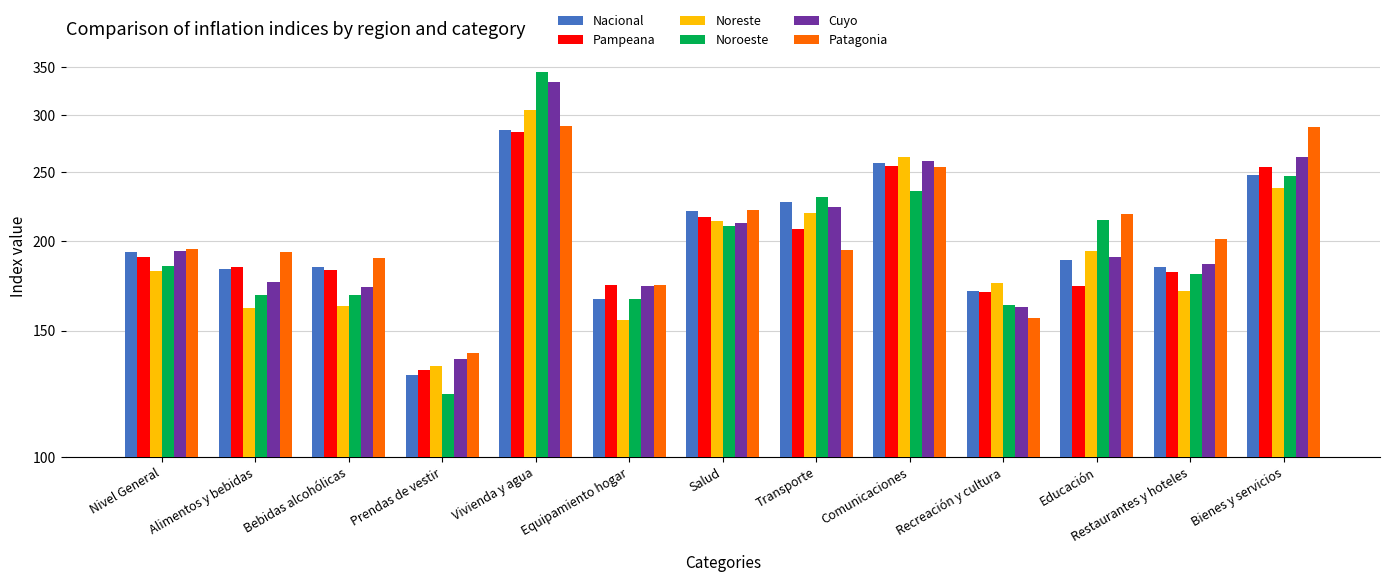

At how many categories does at least one series exceed 218?

6